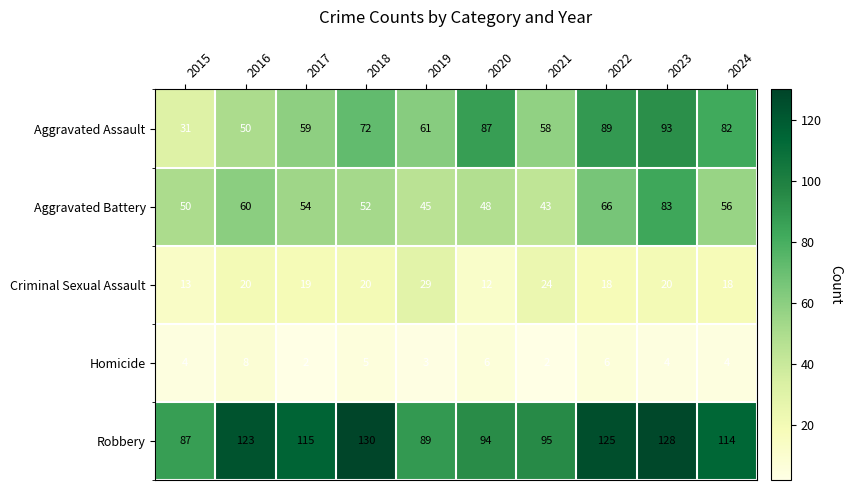

At how many categories does at least one series exceed 98?

6